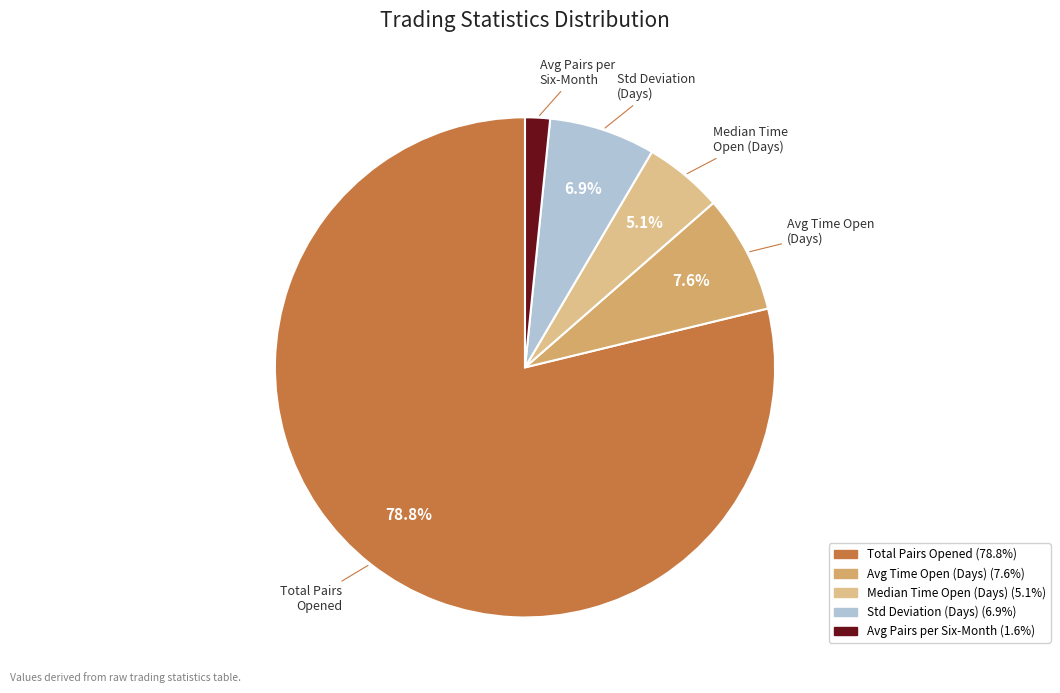

To the nearest percent, what is the average slice percentage?

20%